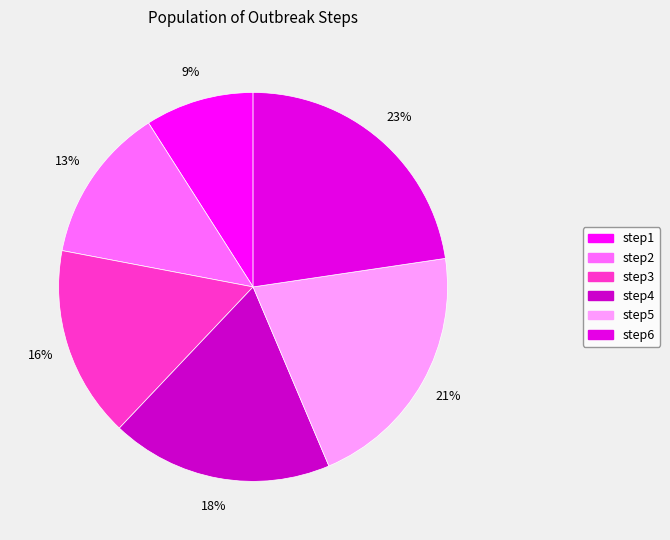

What percentage is the step4 slice, to the nearest percent?

18%